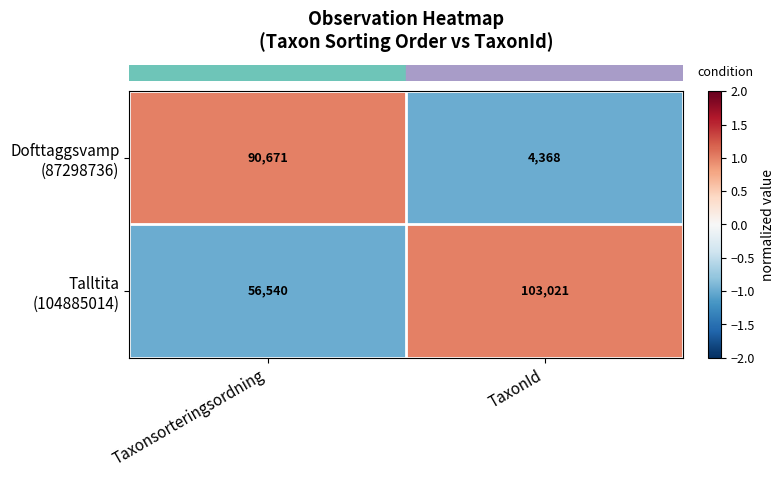

What is the greatest value displayed?

103021